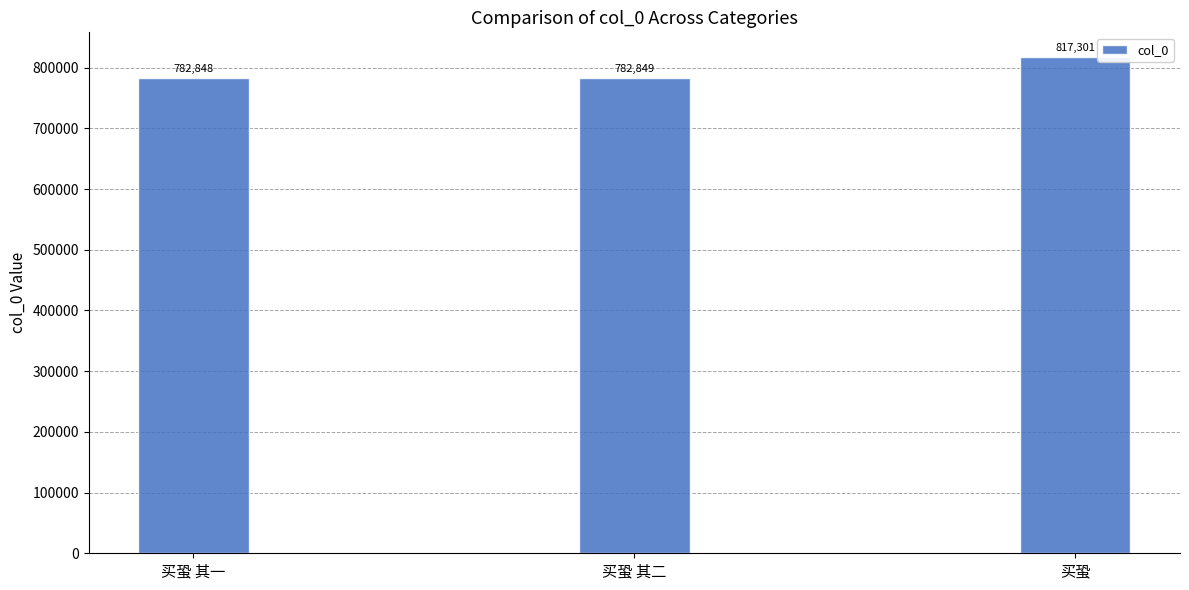

How many categories are shown in the chart?

3